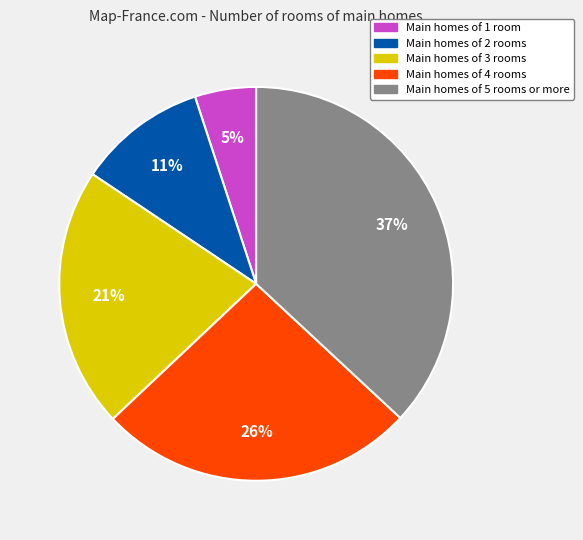

Is there any slice that represents more than half of the pie?

No